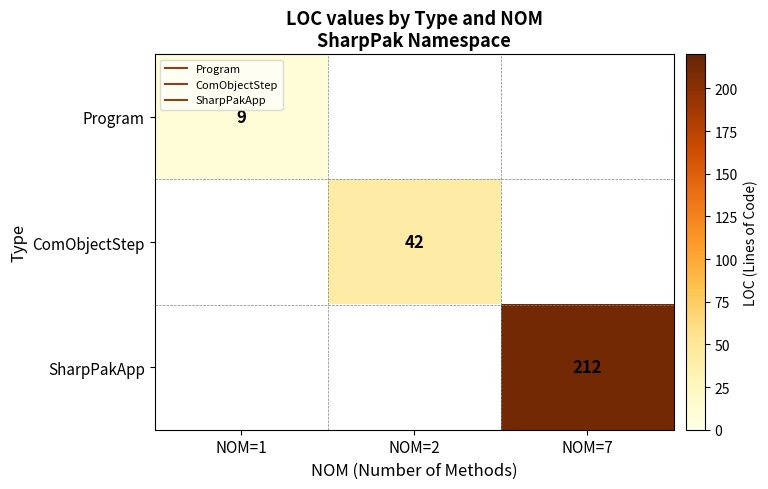

How many positive values does the Program series have?

1